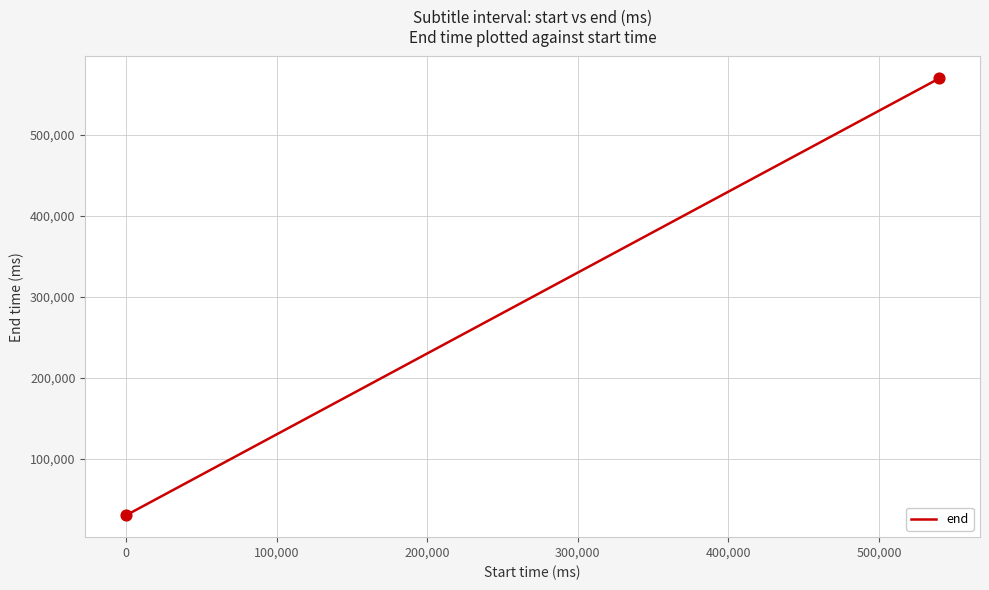

What is the maximum value shown in the chart?

569980